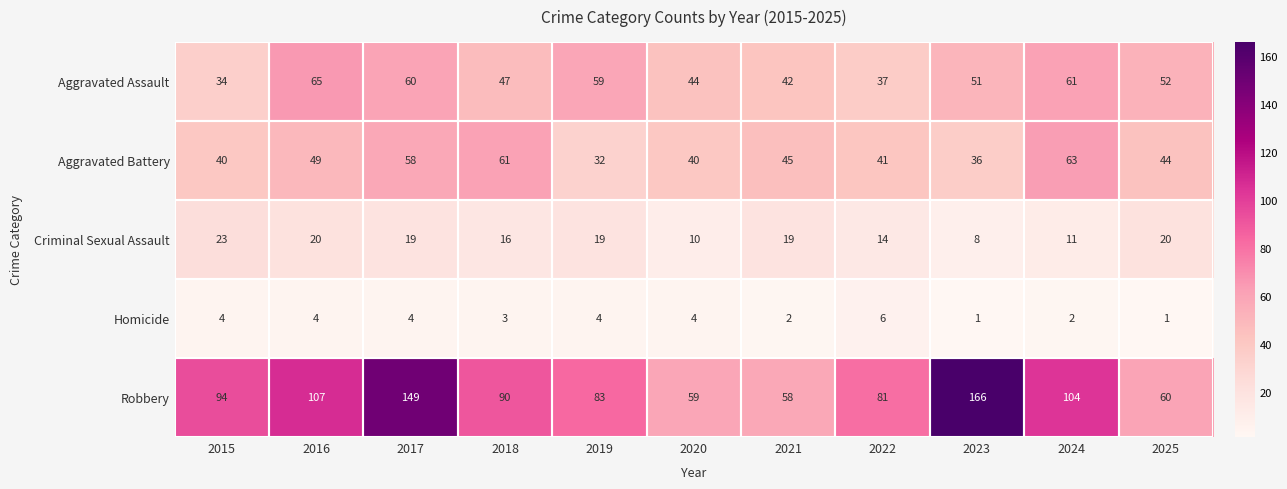

What is the spread (max minus min) of values at 2019?

79